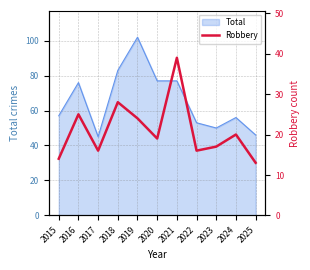

Is it true that the value at 2025 is 13?

True